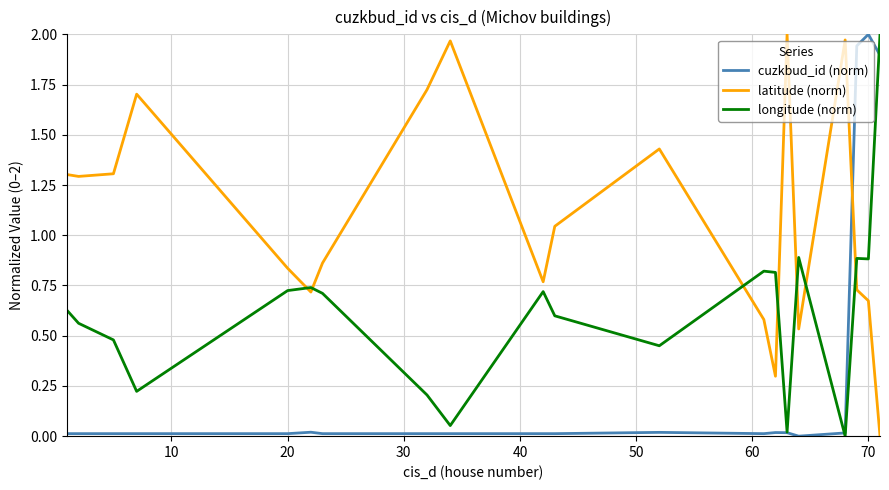

Rank the series by their average value, from highest to lowest.

latitude (norm), longitude (norm), cuzkbud_id (norm)